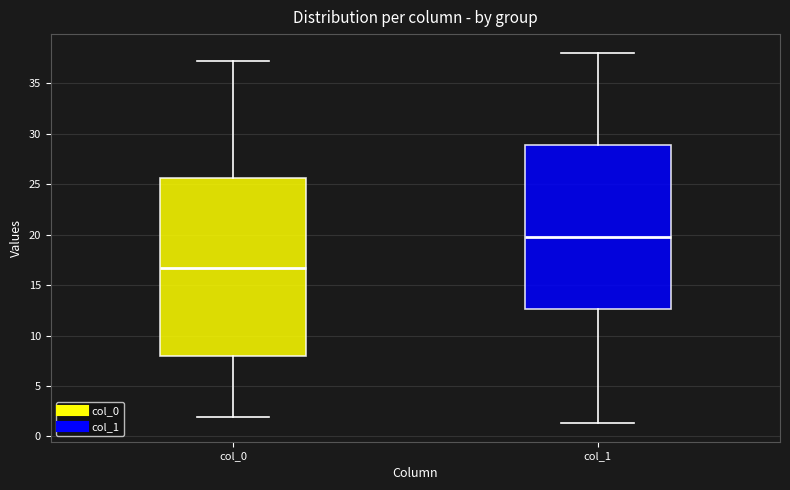

Reading left to right, transcribe this box plot: for each box, give where its median line is, the range the box spans, and where its two whiskers end, as read against the y-axis. The values are not printed on the chart, so give them approximately, as read against the axis.

col_0: median 16.5, box 8.0 to 25.5, whiskers 2.0 to 37.0
col_1: median 19.5, box 12.5 to 29.0, whiskers 1.5 to 38.0